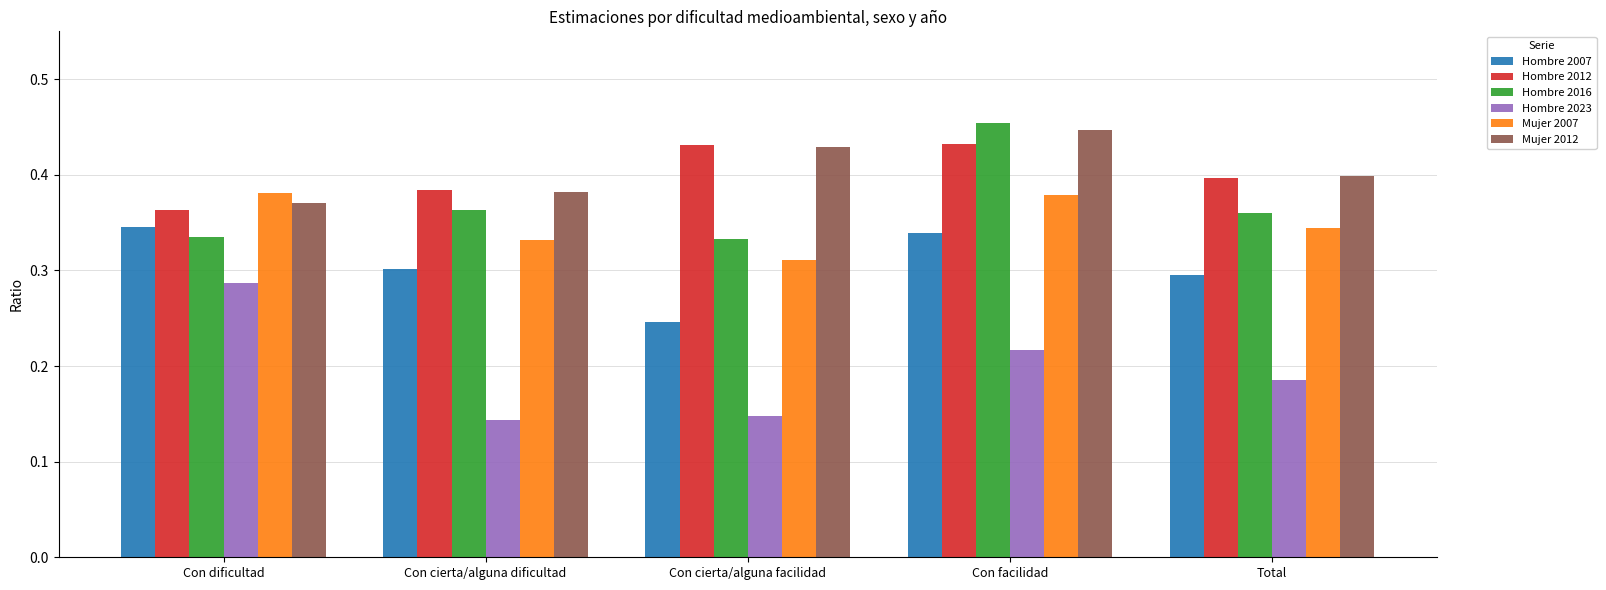

List the labels in order of Hombre 2023 value, largest first.

Con dificultad, Con facilidad, Total, Con cierta/alguna facilidad, Con cierta/alguna dificultad